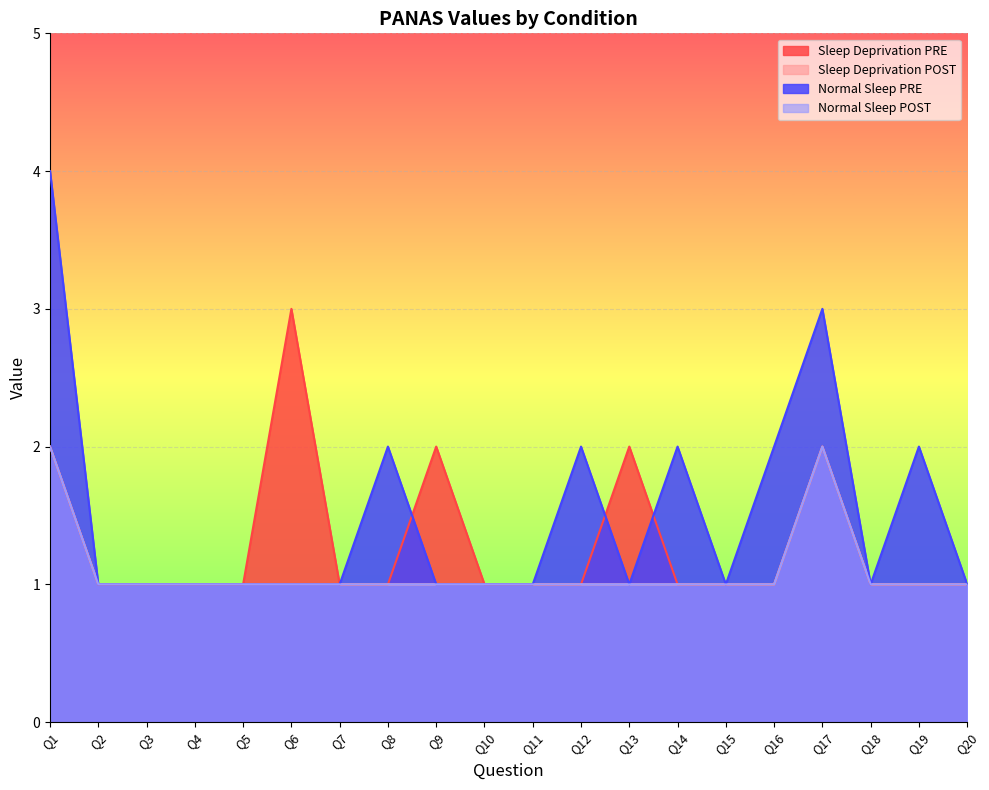

What is the smallest value displayed?

1